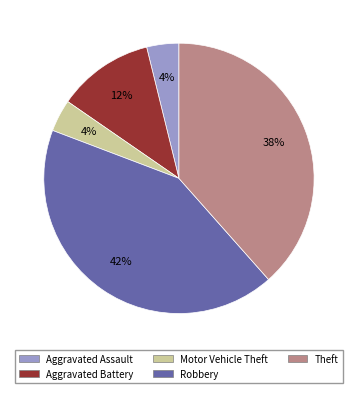

Which has a higher value, Aggravated Assault or Robbery?

Robbery